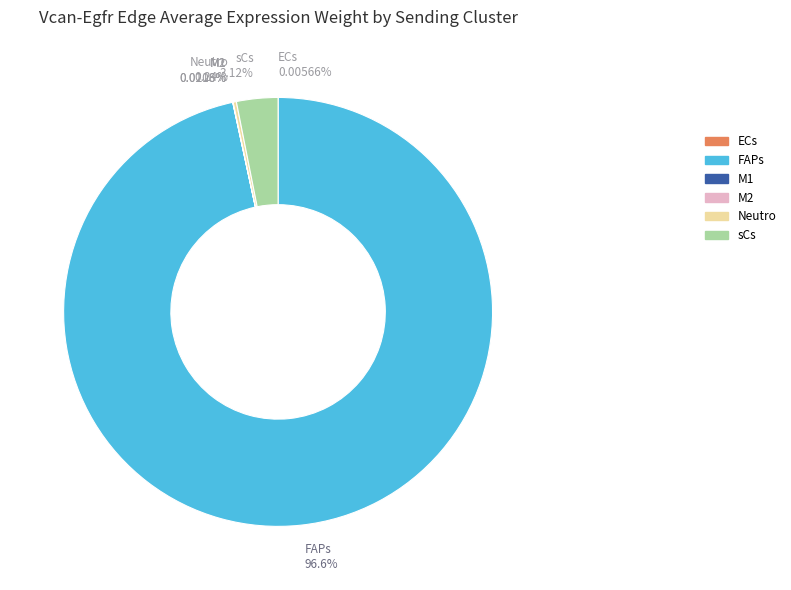

Does FAPs represent more than half of the total?

Yes